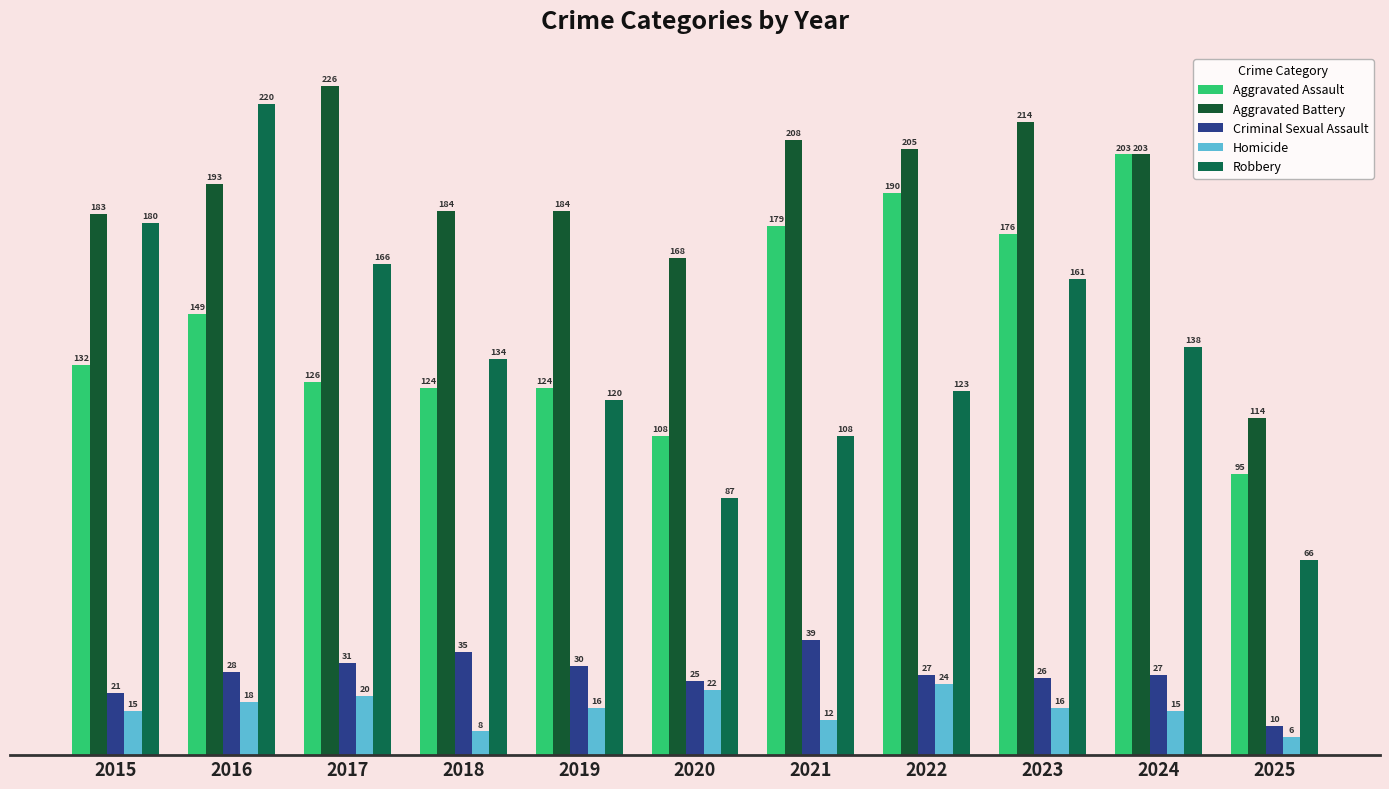

Does the chart contain stacked bars?

No